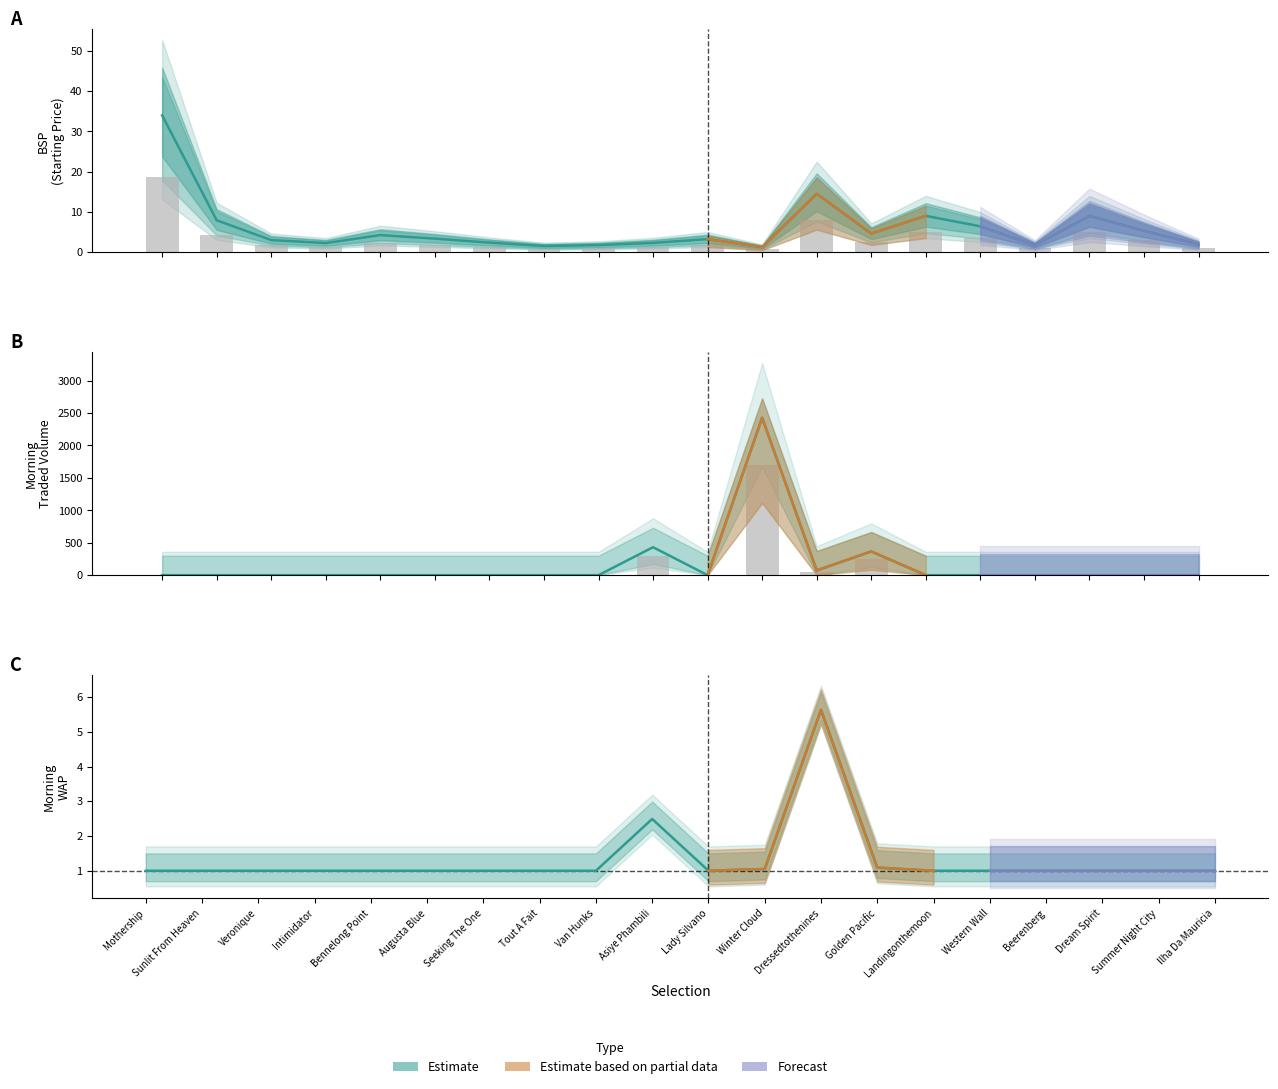

Reading left to right, list all the values displayed in this chart.

BSP: Mothership=34.0	Sunlit From Heaven=7.9	Veronique=3.0	Intimidator=2.2	Bennelong Point=4.2	Augusta Blue=3.3	Seeking The One=2.4	Tout A Fait=1.5	Van Hunks=1.7	Asiye Phambili=2.3	Lady Silvano=3.2	Winter Cloud=1.2	Dressedtothenines=14.5	Golden Pacific=4.6	Landingonthemoon=9.0	Western Wall=6.4	Beerenberg=1.7	Dream Spirit=9.0	Summer Night City=5.3	Ilha Da Mauricia=1.9
MORNINGTRADEDVOL: Mothership=0.0	Sunlit From Heaven=0.0	Veronique=0.0	Intimidator=0.0	Bennelong Point=0.0	Augusta Blue=0.0	Seeking The One=0.0	Tout A Fait=0.0	Van Hunks=0.0	Asiye Phambili=301.7	Lady Silvano=0.0	Winter Cloud=1699.1	Dressedtothenines=50.7	Golden Pacific=255.8	Landingonthemoon=0.0	Western Wall=0.0	Beerenberg=0.0	Dream Spirit=0.0	Summer Night City=0.0	Ilha Da Mauricia=0.0
MORNINGWAP: Mothership=1.0	Sunlit From Heaven=1.0	Veronique=1.0	Intimidator=1.0	Bennelong Point=1.0	Augusta Blue=1.0	Seeking The One=1.0	Tout A Fait=1.0	Van Hunks=1.0	Asiye Phambili=2.5	Lady Silvano=1.0	Winter Cloud=1.1	Dressedtothenines=5.6	Golden Pacific=1.1	Landingonthemoon=1.0	Western Wall=1.0	Beerenberg=1.0	Dream Spirit=1.0	Summer Night City=1.0	Ilha Da Mauricia=1.0